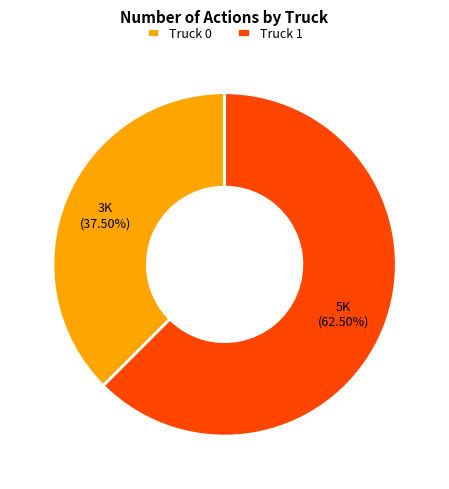

Do Truck 0 and Truck 1 together represent more than half of the pie?

Yes